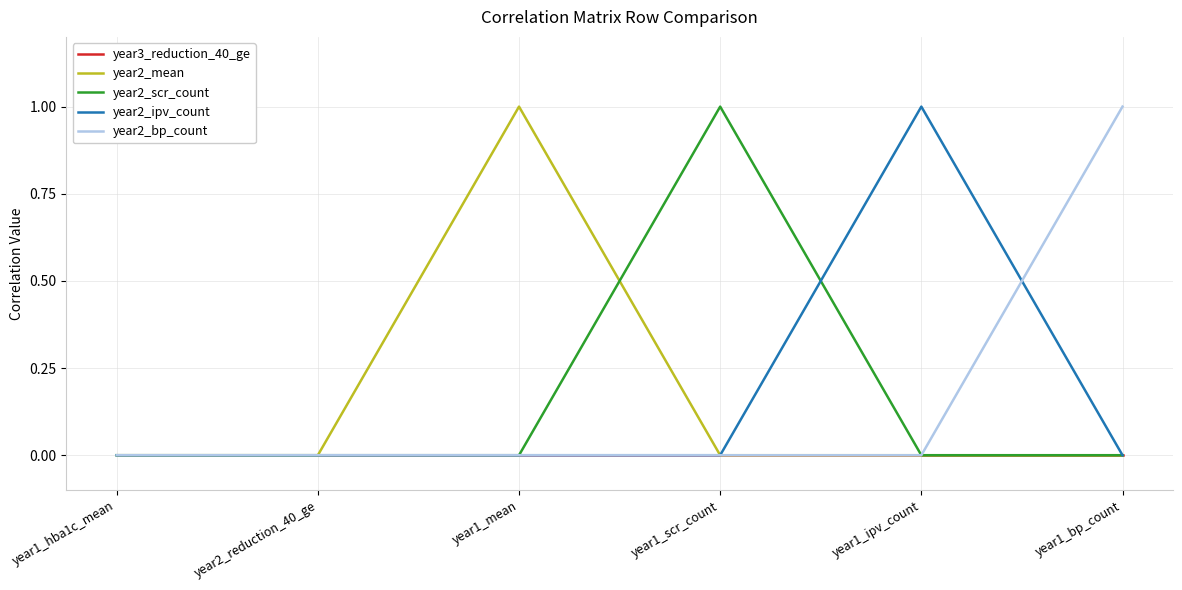

Is this an area chart (filled region under the line)?

No